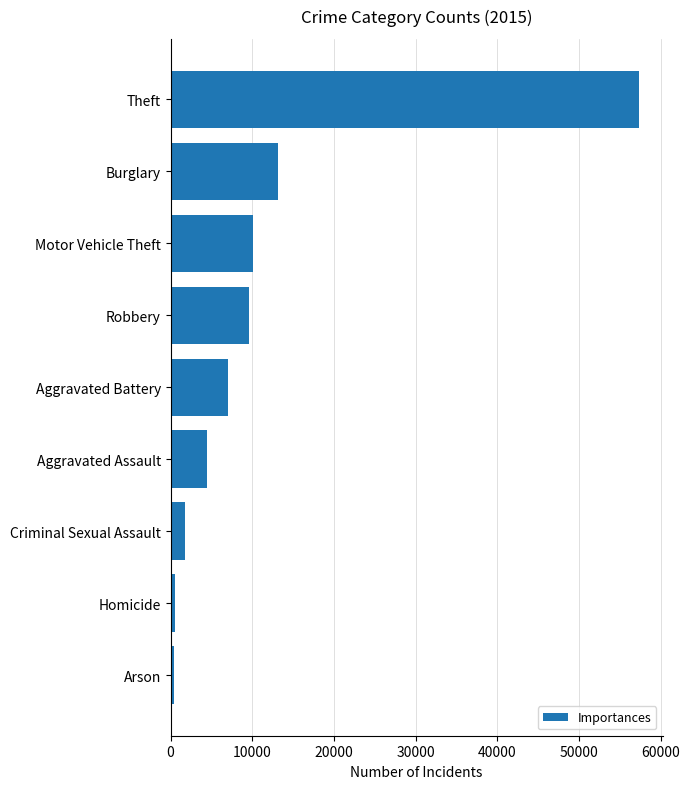

What is the difference between the second highest and second lowest values?

12688